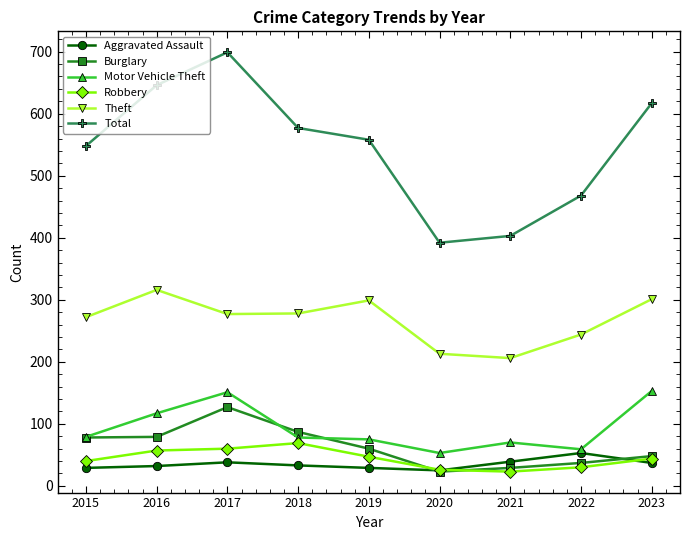

What is the value of the Burglary point at the 5th from the left?

60